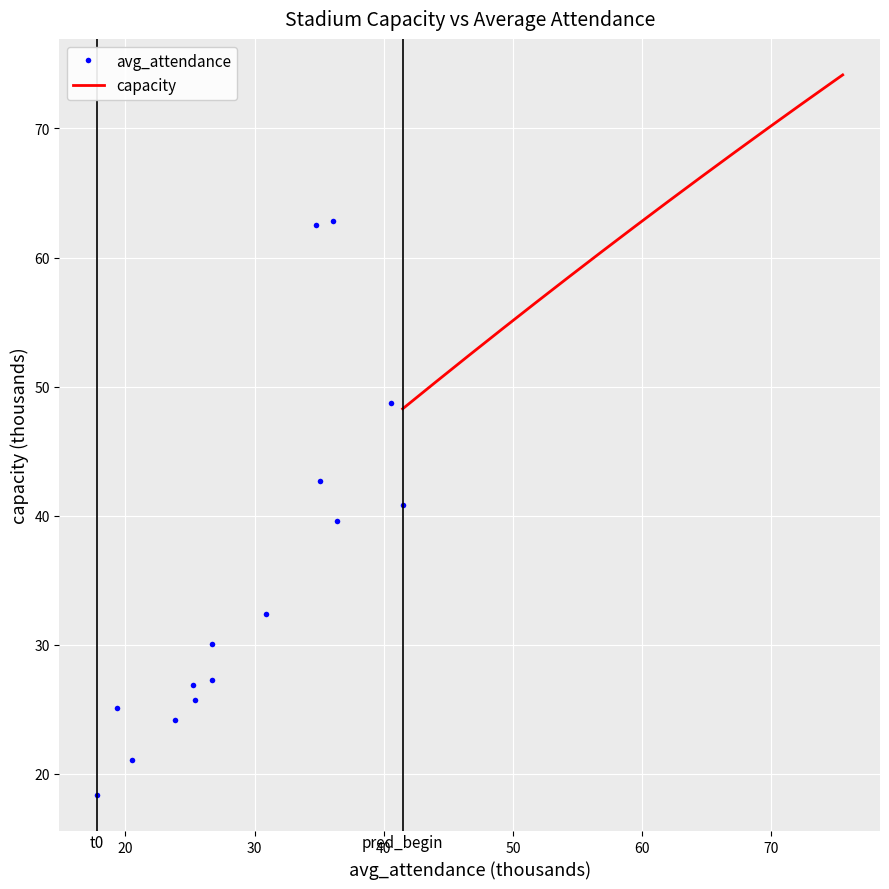

List the series in order of their overall mean, lowest first.

avg_attendance, capacity